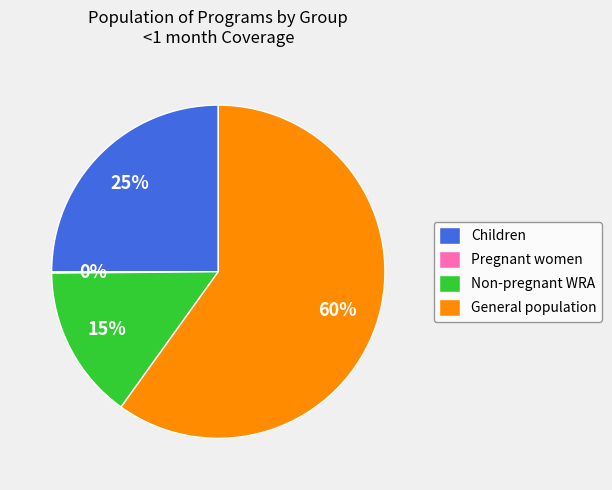

To the nearest percent, what is the difference between the Non-pregnant WRA and Children slice percentages?

10%